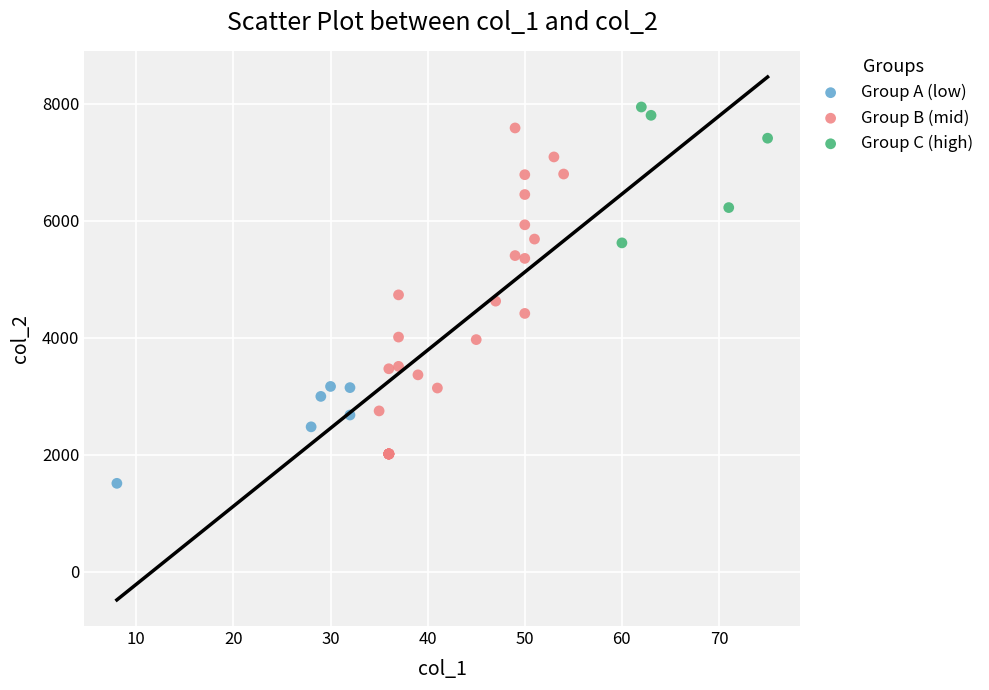

Which series reaches the minimum Y coordinate?

Group A (low)